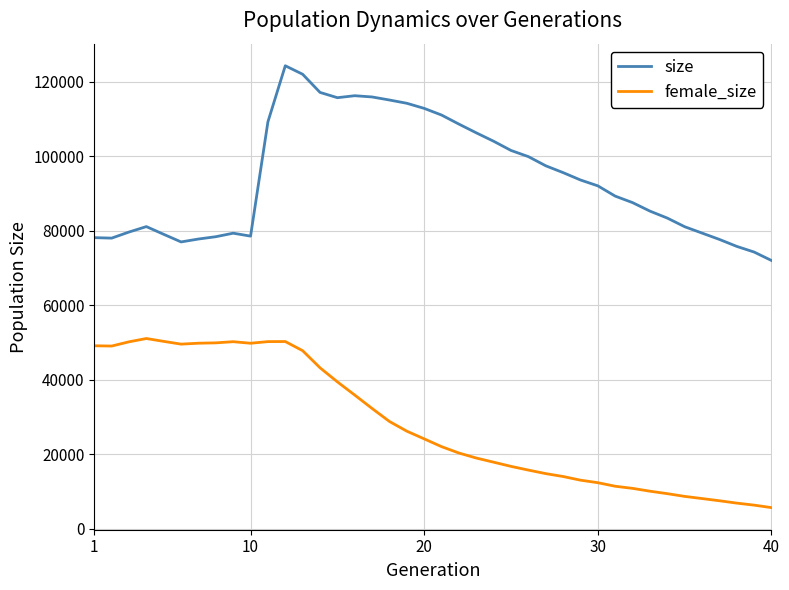

What is the difference between the second highest and second lowest values in the size series?

47697